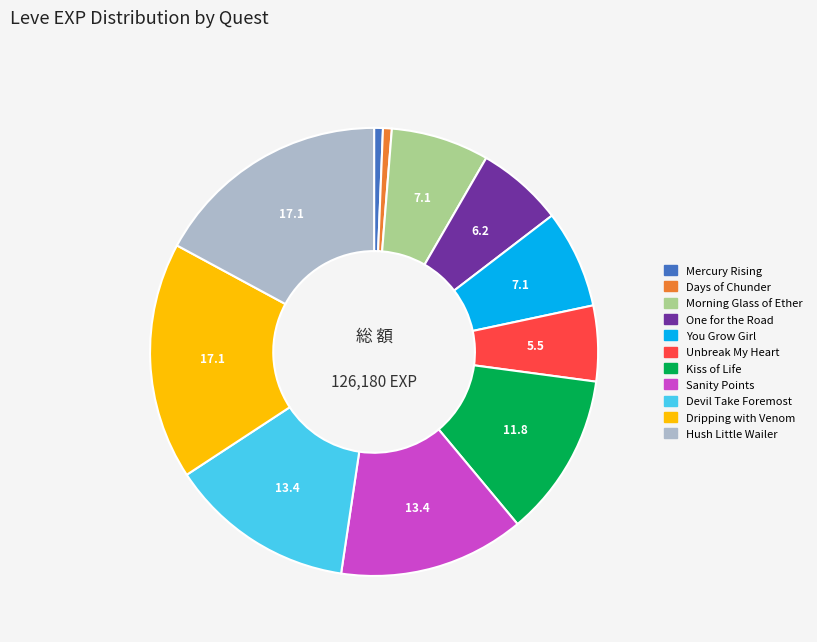

Count the number of slices in the pie.

11